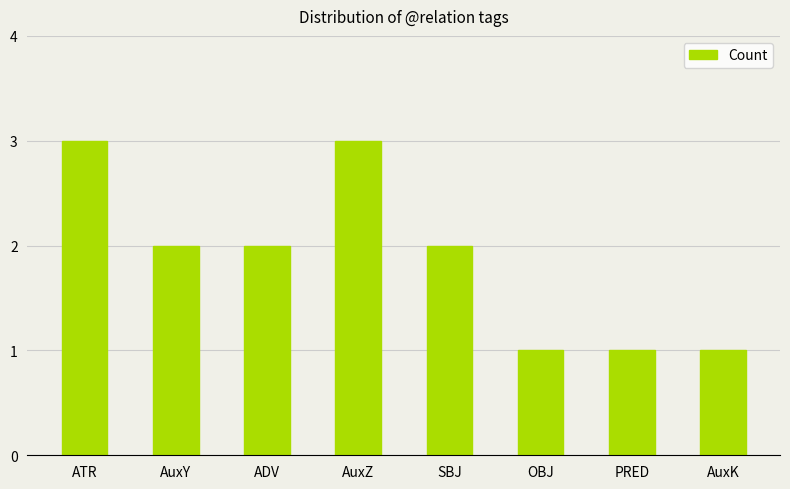

What is the maximum value shown in the chart?

3